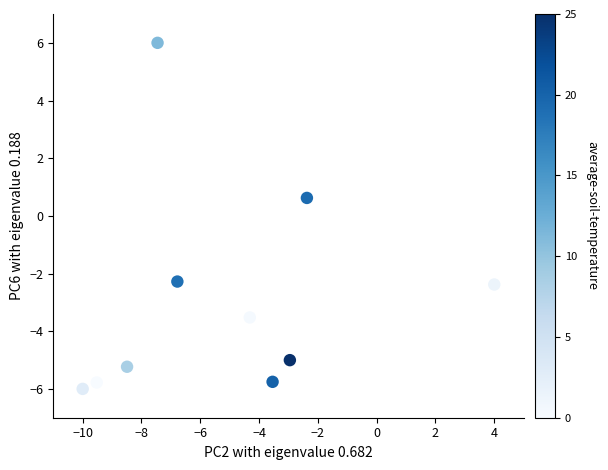

What Y value in the scatter plot is closest to 0?

0.6